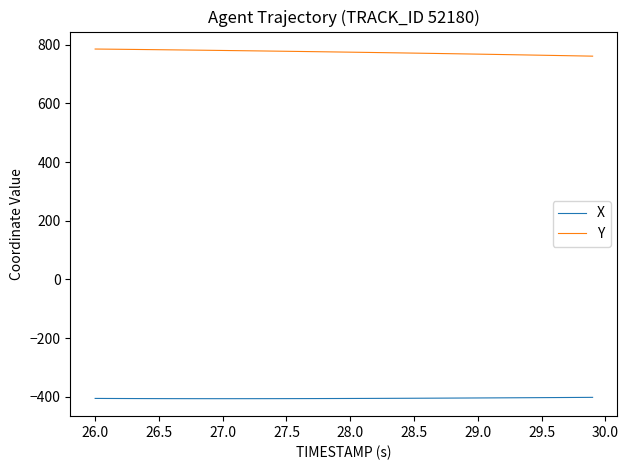

True or false: X and Y cross at least once.

False